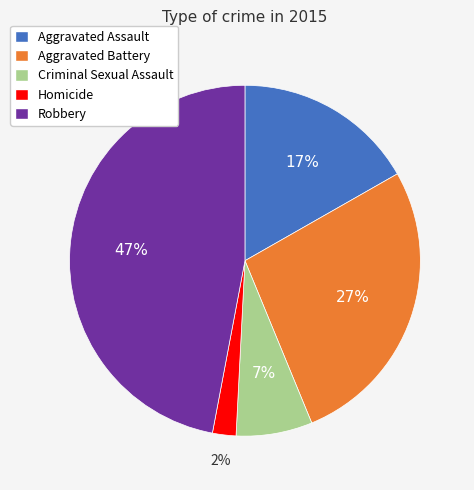

The Criminal Sexual Assault slice represents 1% of the pie. True or false?

False